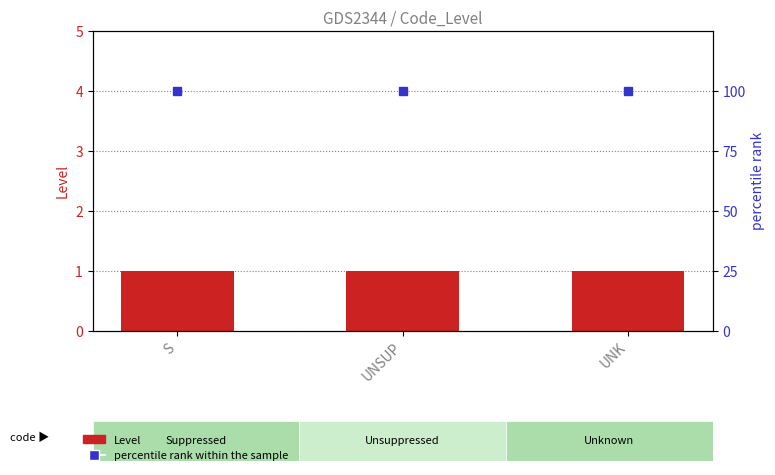

What is the lowest value of the Level series?

1